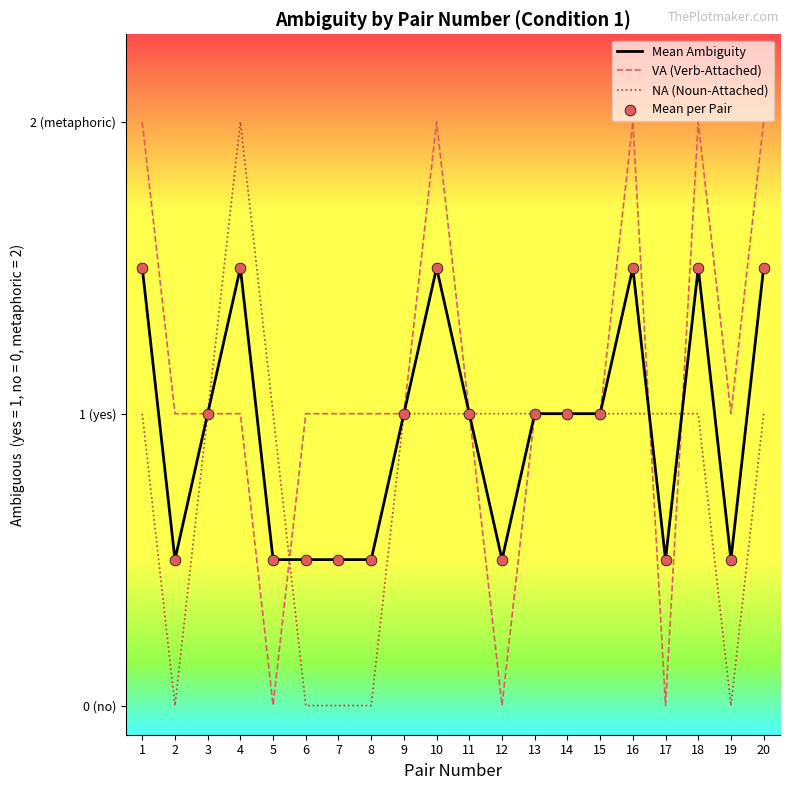

What are all the series names shown in the legend?

Mean Ambiguity, VA (Verb-Attached), NA (Noun-Attached), Mean per Pair